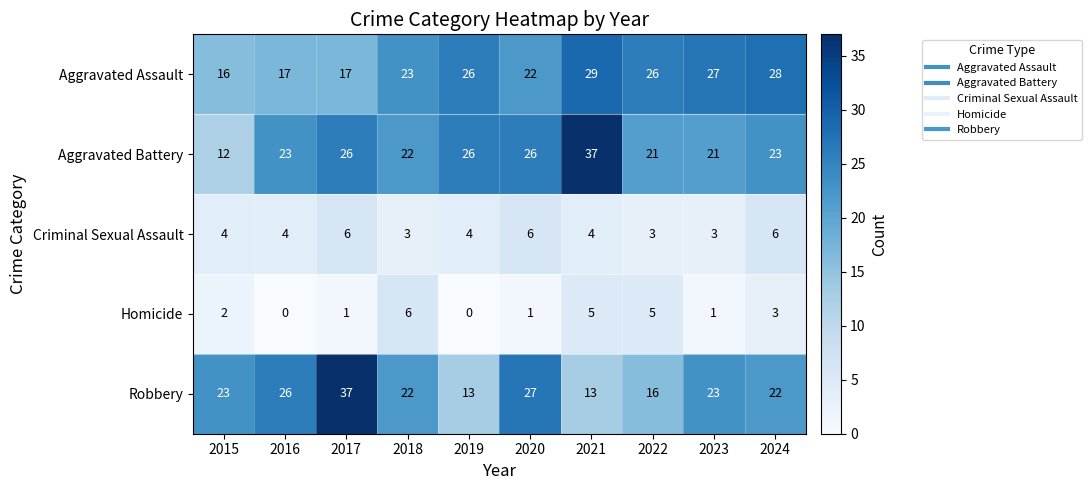

Between 2018 and 2024, which series saw the biggest shift?

Aggravated Assault